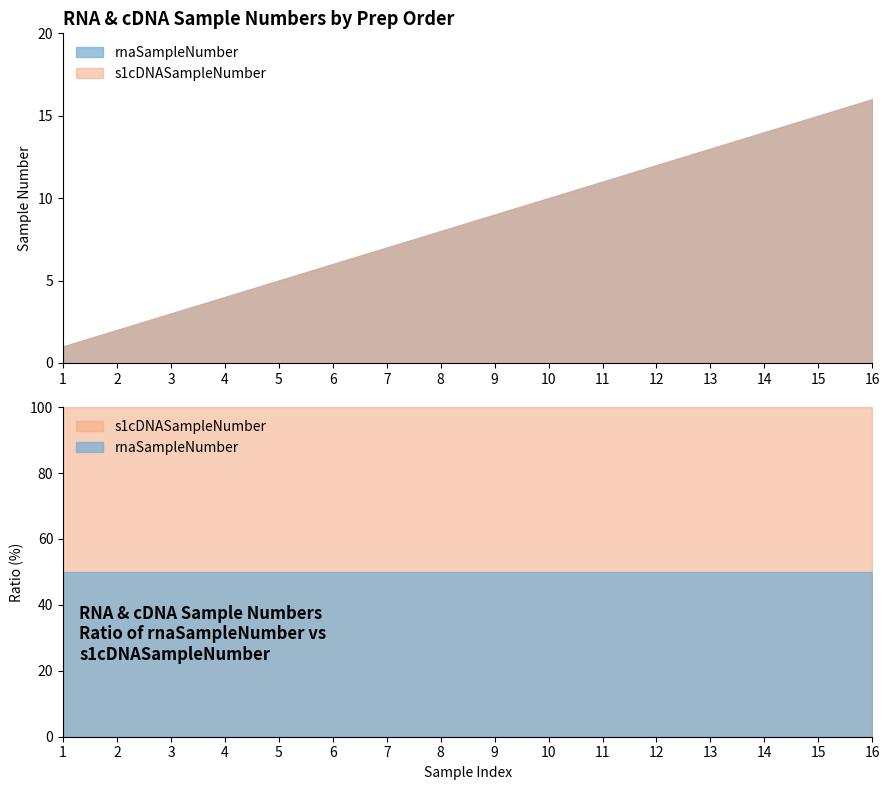

The s1cDNASampleNumber series shows 12 at 7. True or false?

False